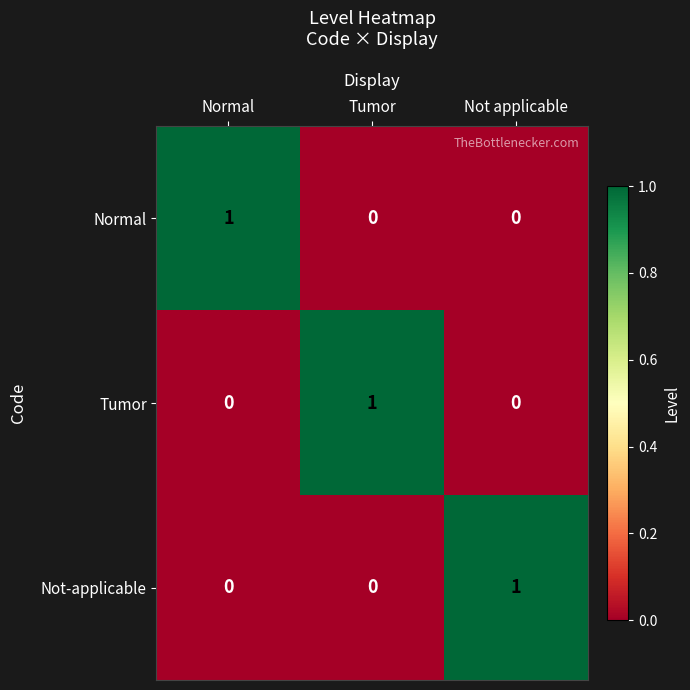

The Not-applicable series shows 0 at Tumor. True or false?

True